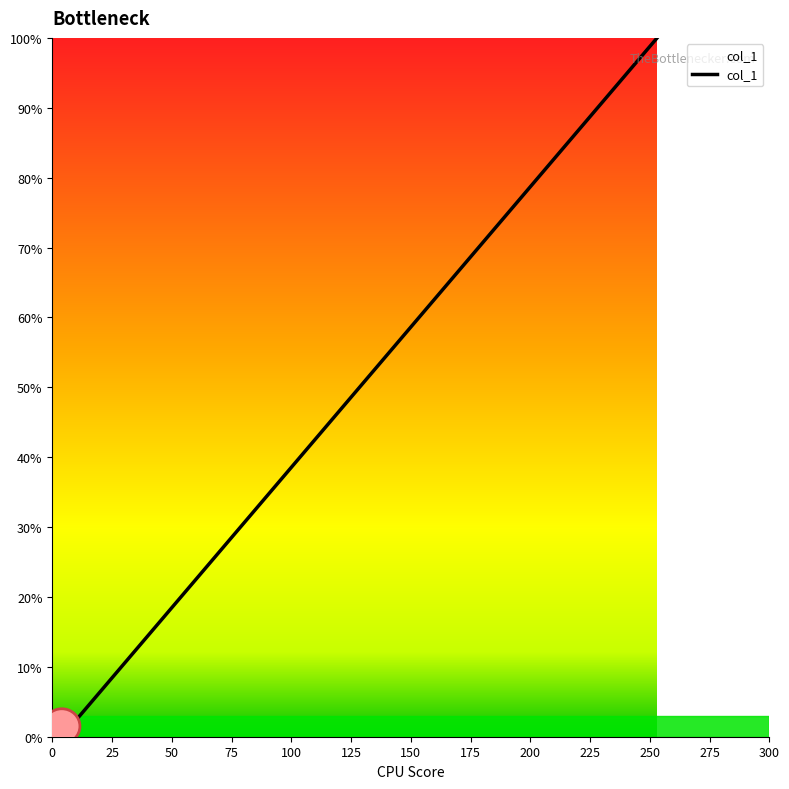

The value at 0 is 0.0. True or false?

True